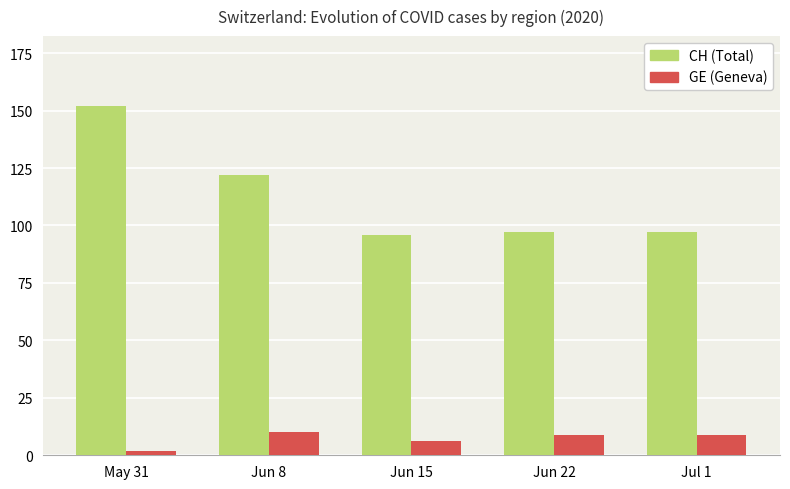

Count the number of categories in the chart.

5